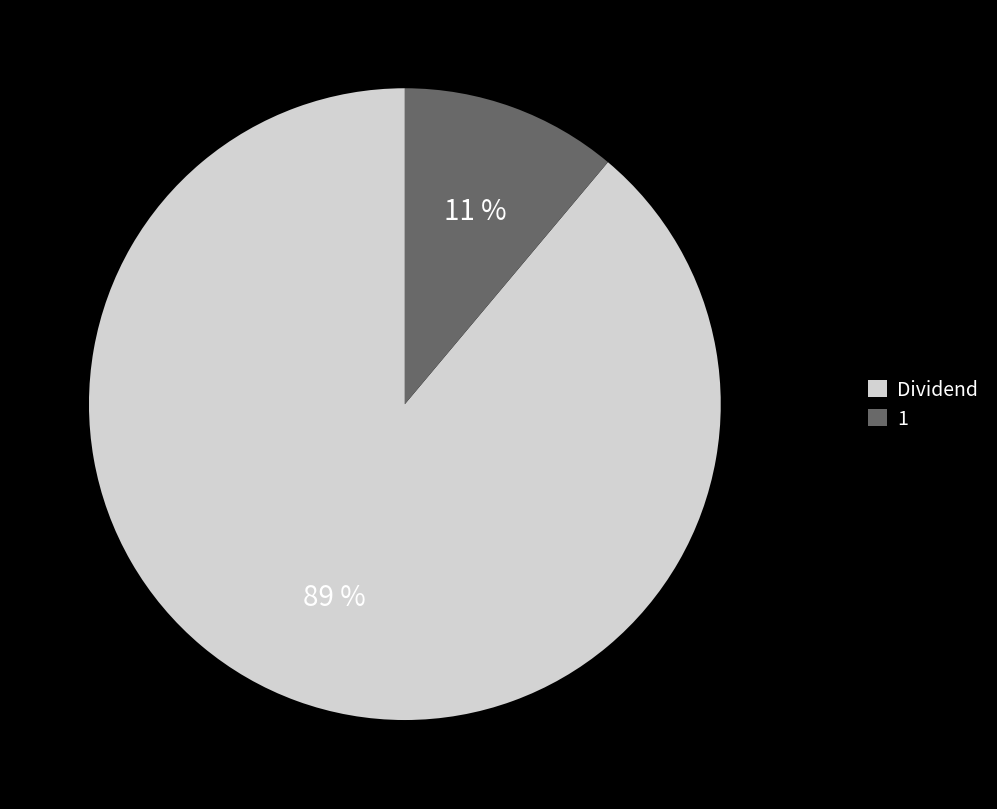

Is it true that 1 is 23% of the pie?

False